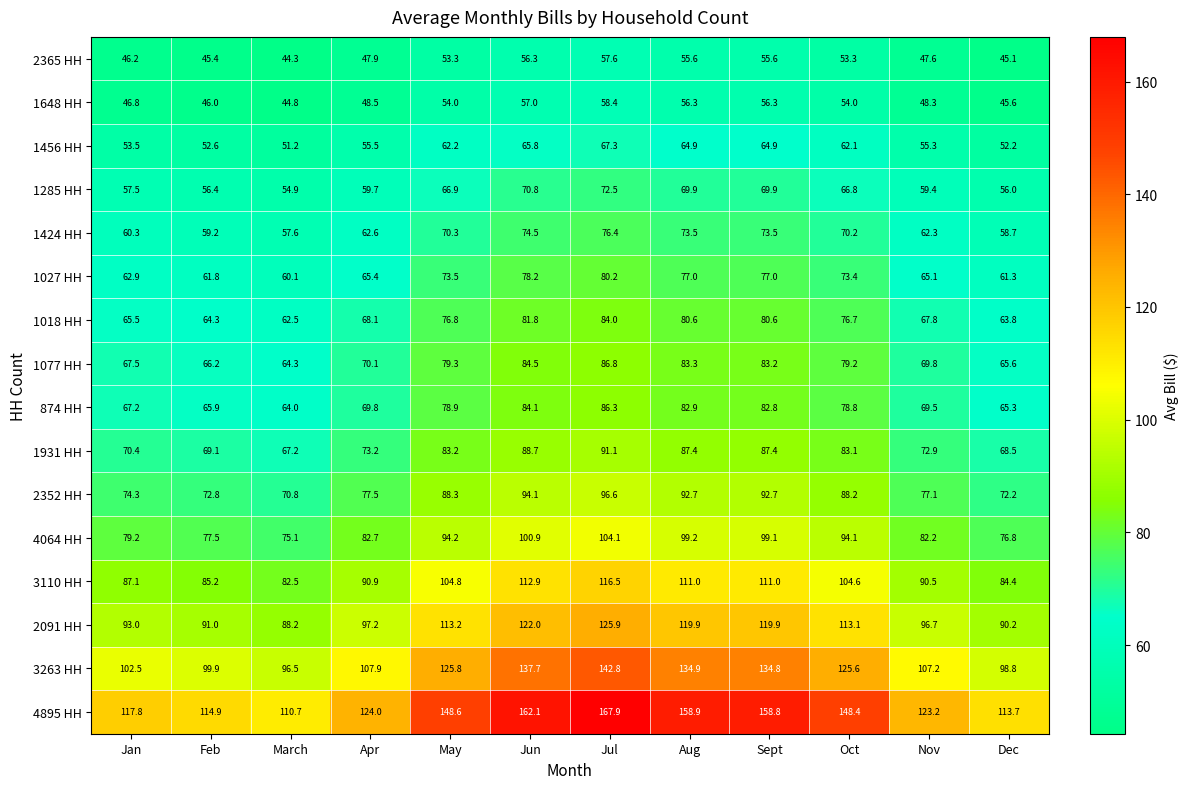

Which series changed the most between Feb and Jul?

4895 HH